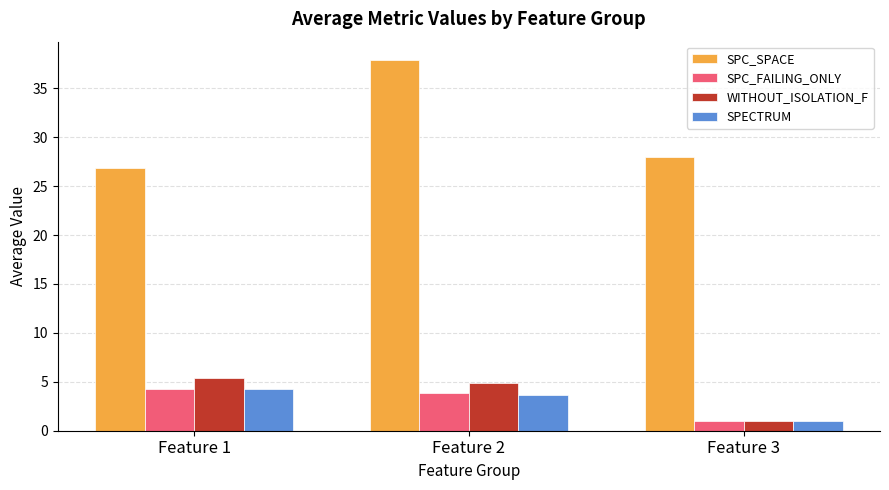

Which series has the largest total across all categories?

SPC_SPACE